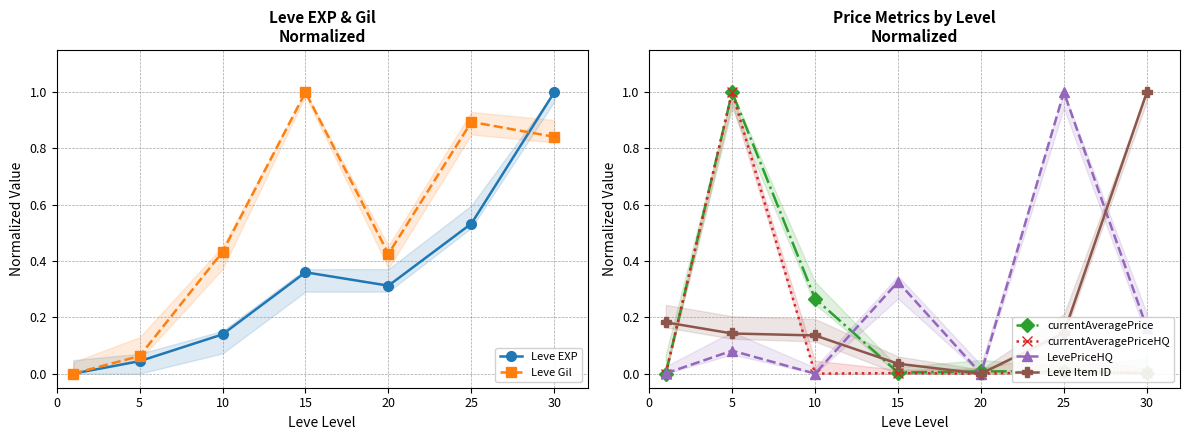

The value of Leve Item ID at 0 is 0.3. True or false?

False